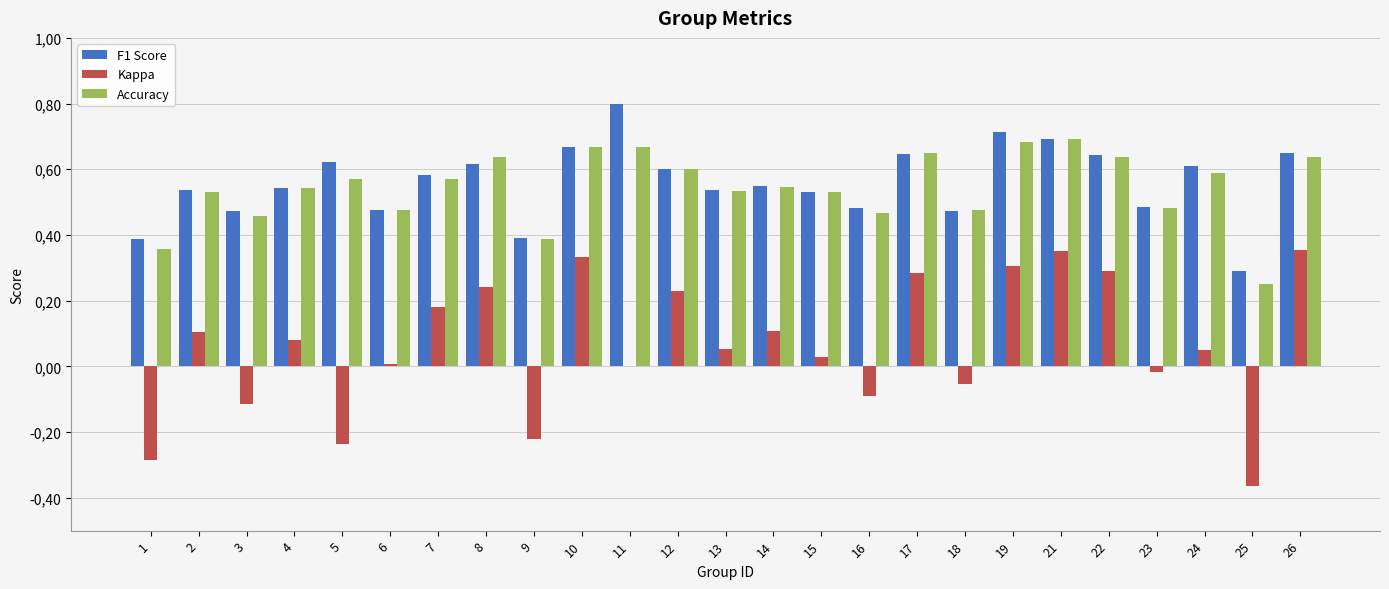

At how many categories does at least one series exceed 0?

25